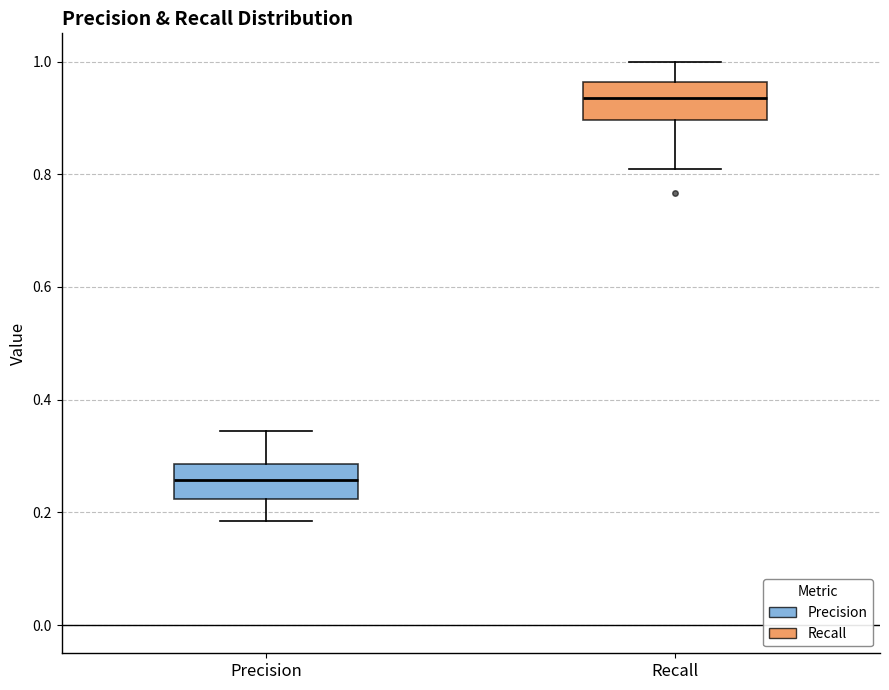

Where does the lower whisker of the box for Precision end on the y-axis? The values are not printed on the chart, so give them approximately, as read against the axis.

0.18